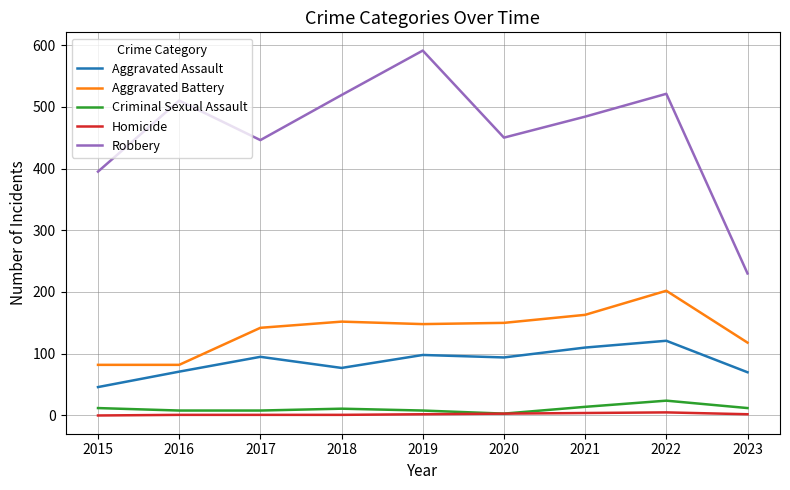

How many interior local valleys does the Robbery series have?

2